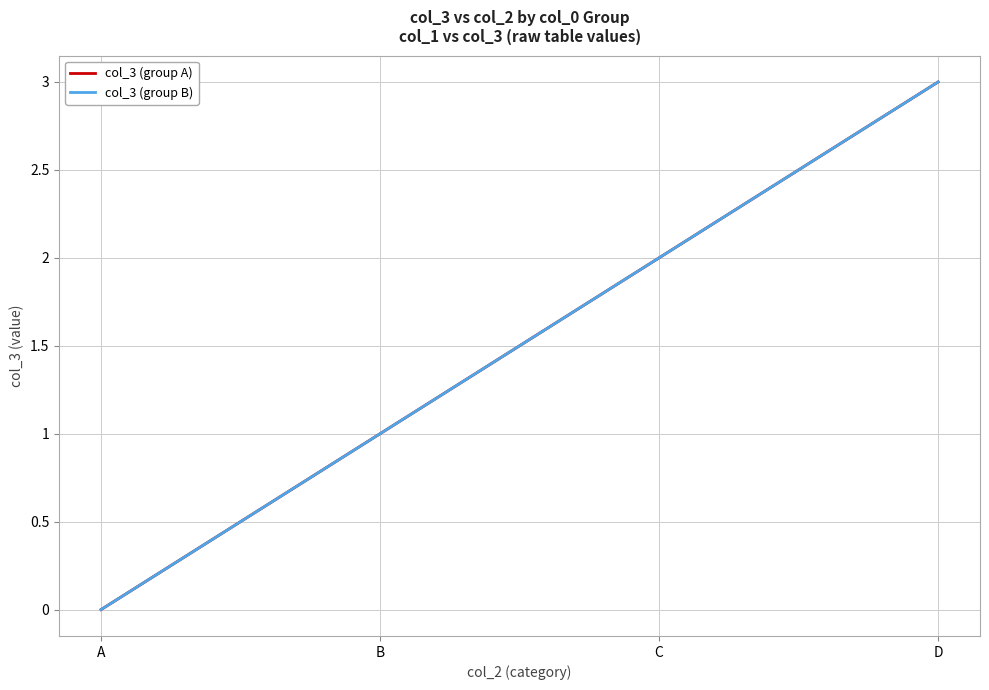

What is the total value across all series at B?

2